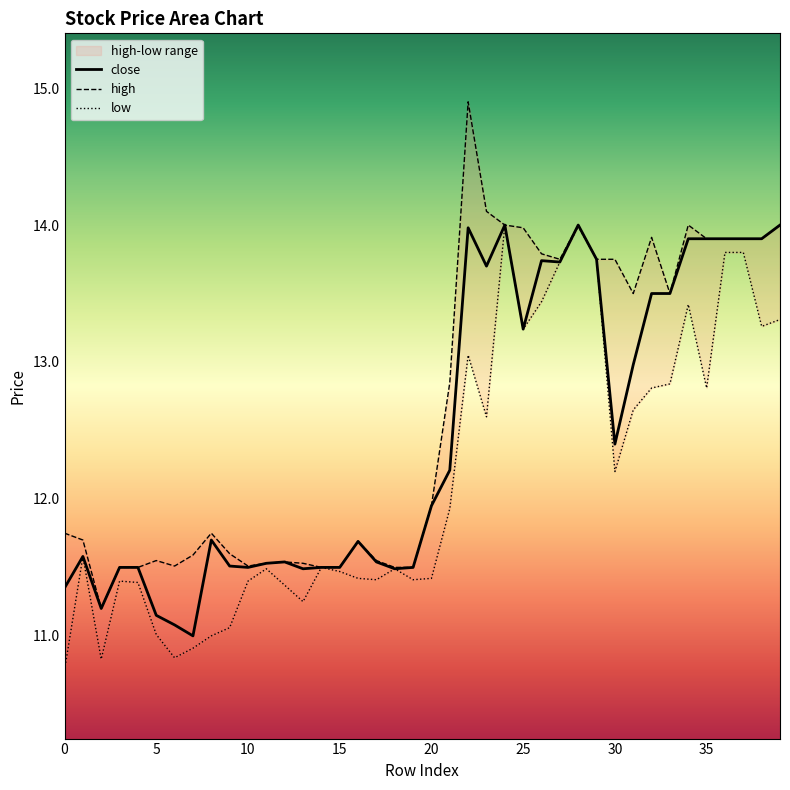

The value of close at 25 is 19.2. True or false?

False